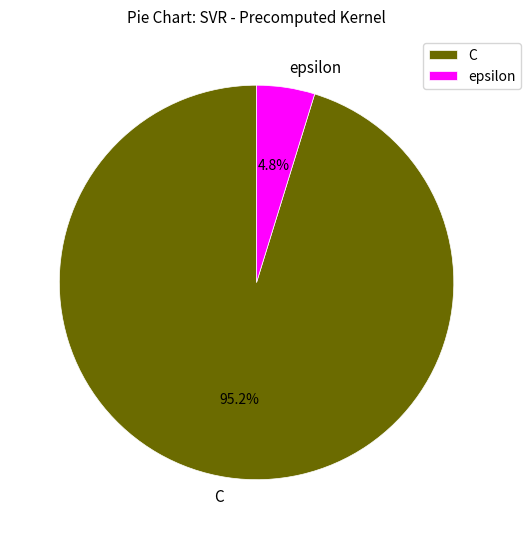

Which has a higher value, epsilon or C?

C